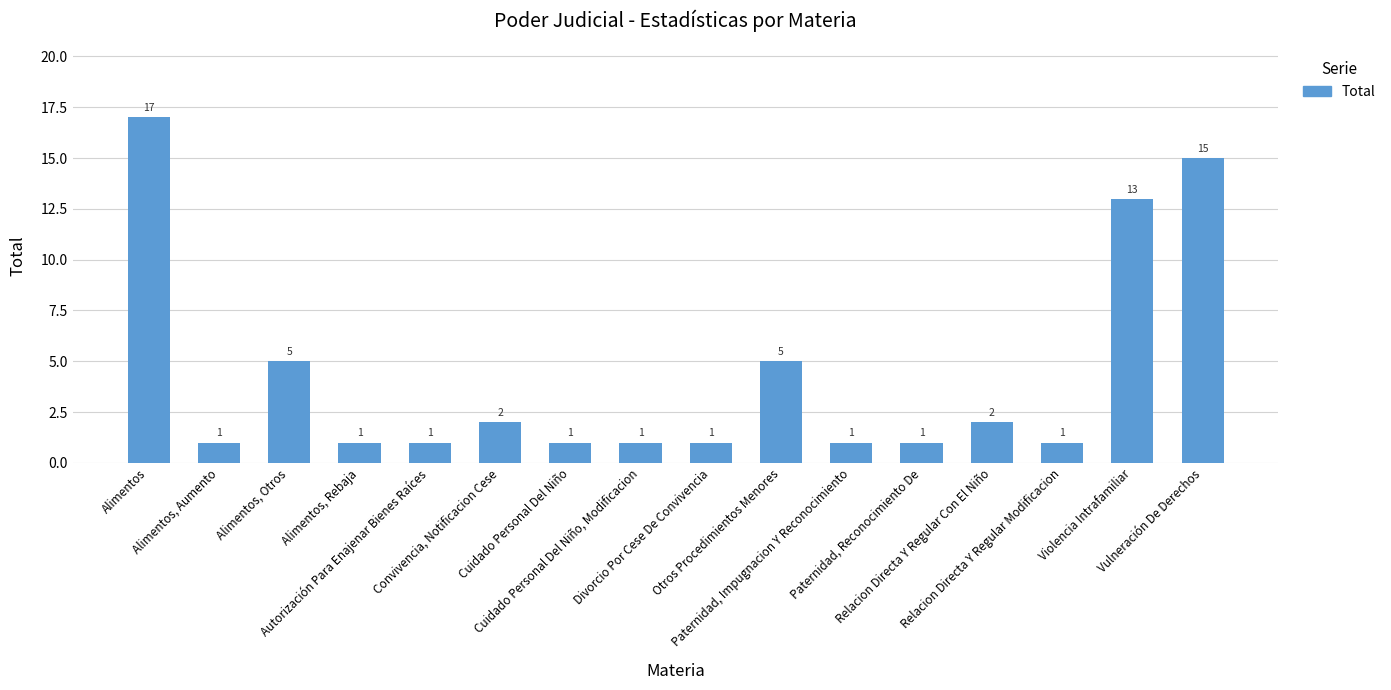

What is the label of the 5th bar from the right?

Paternidad, Reconocimiento De